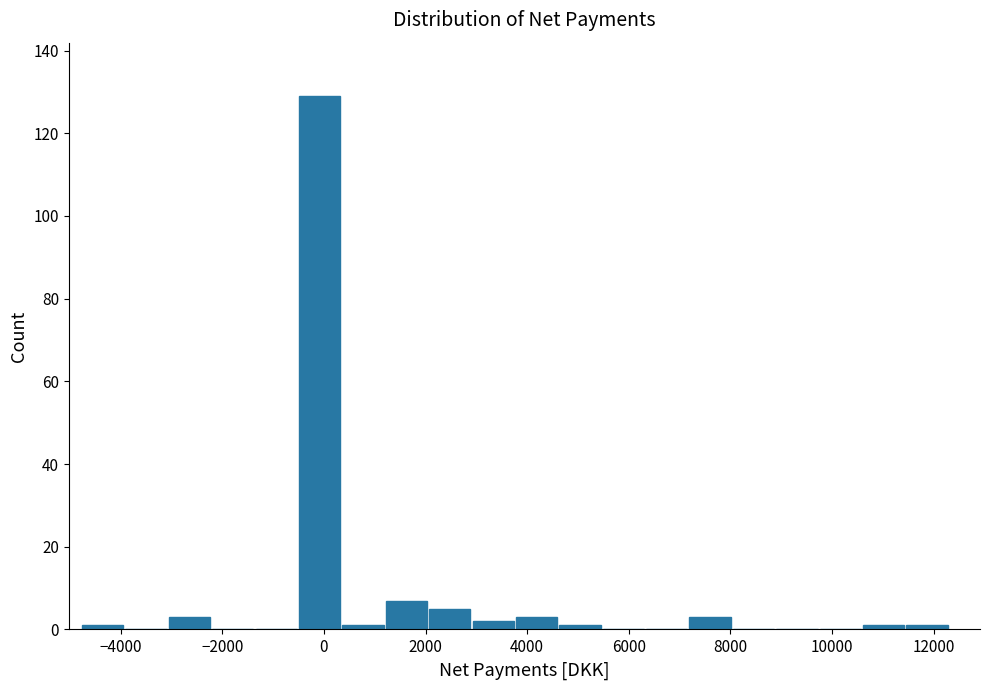

How tall is the bar that spans -600 to 400 on the x-axis? Neither the bar edges nor the heights are printed on the chart, so give them approximately, as read against the axes.

130